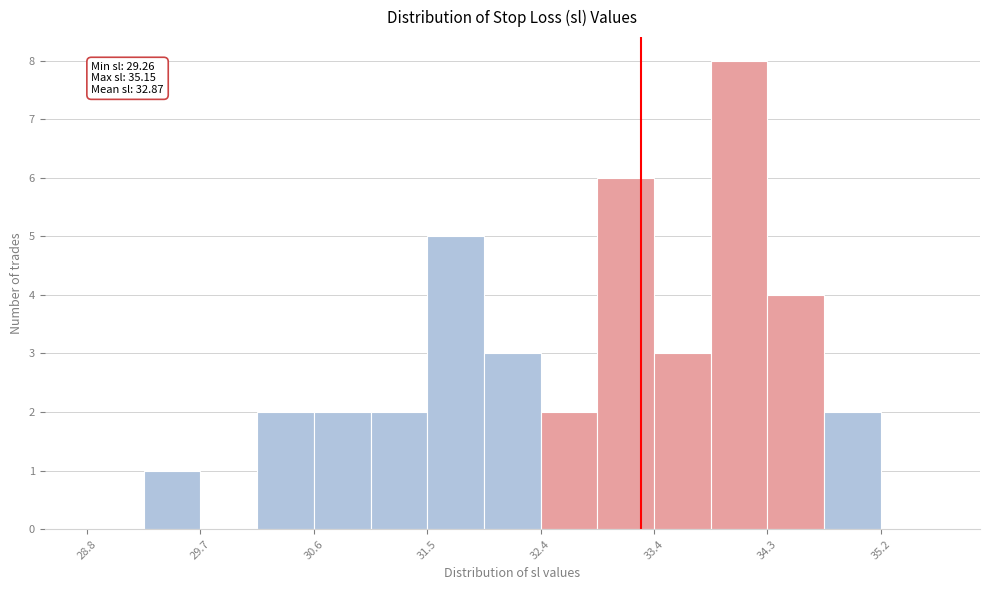

Which range on the x-axis has the tallest bar?

33.8 to 34.3